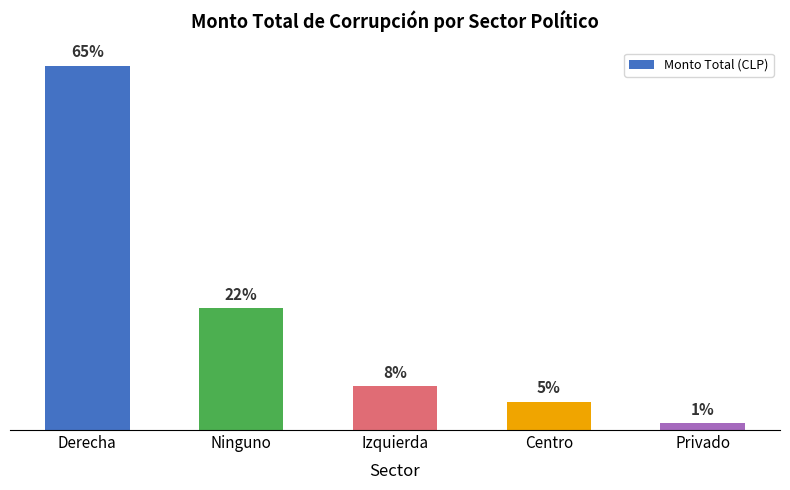

What is the difference between the values at Derecha and Centro?

239000000000